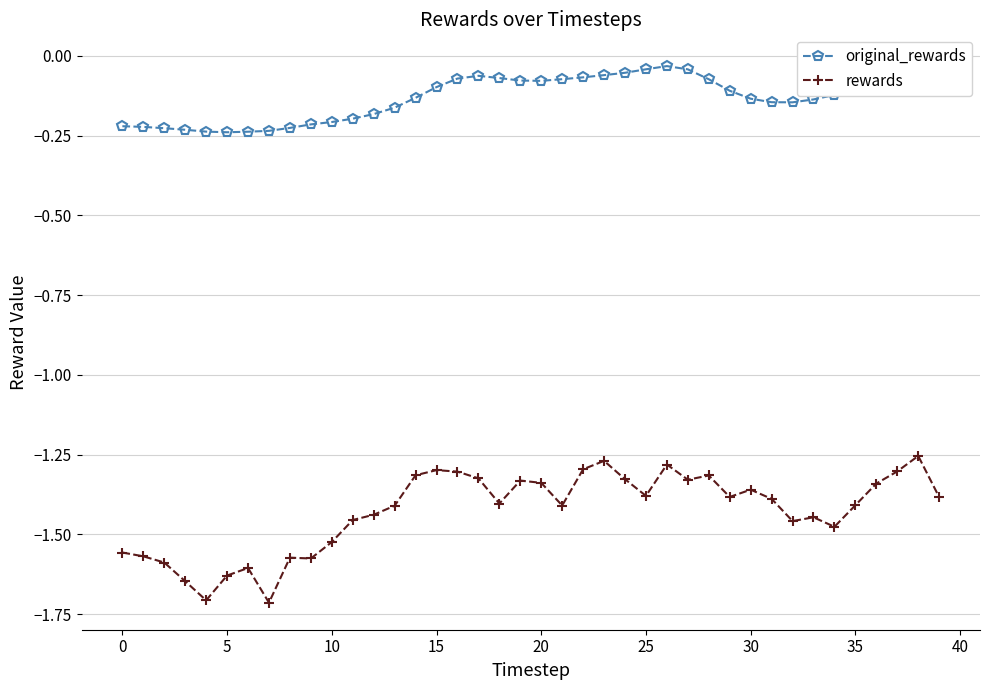

The value of rewards at 15 is -0.7. True or false?

False